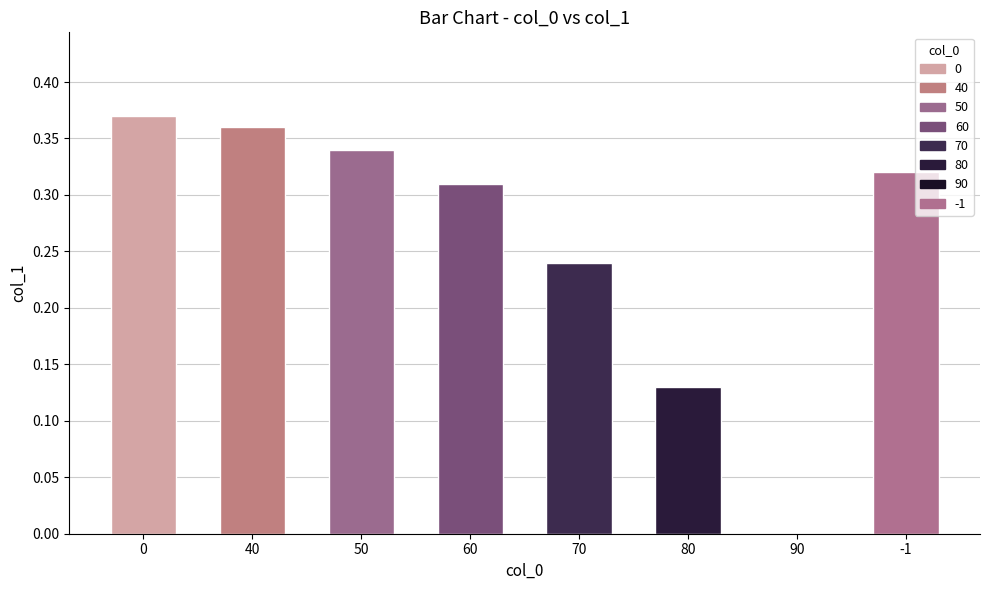

What is the sum of all values?

2.1